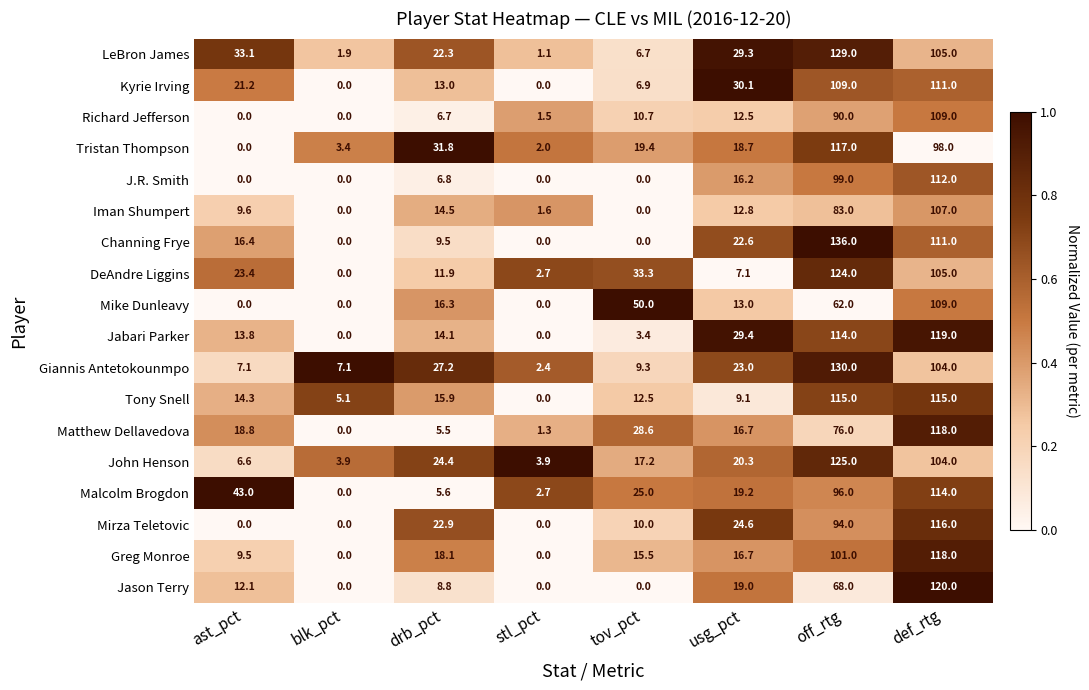

What is the spread (max minus min) of values at stl_pct?

3.9